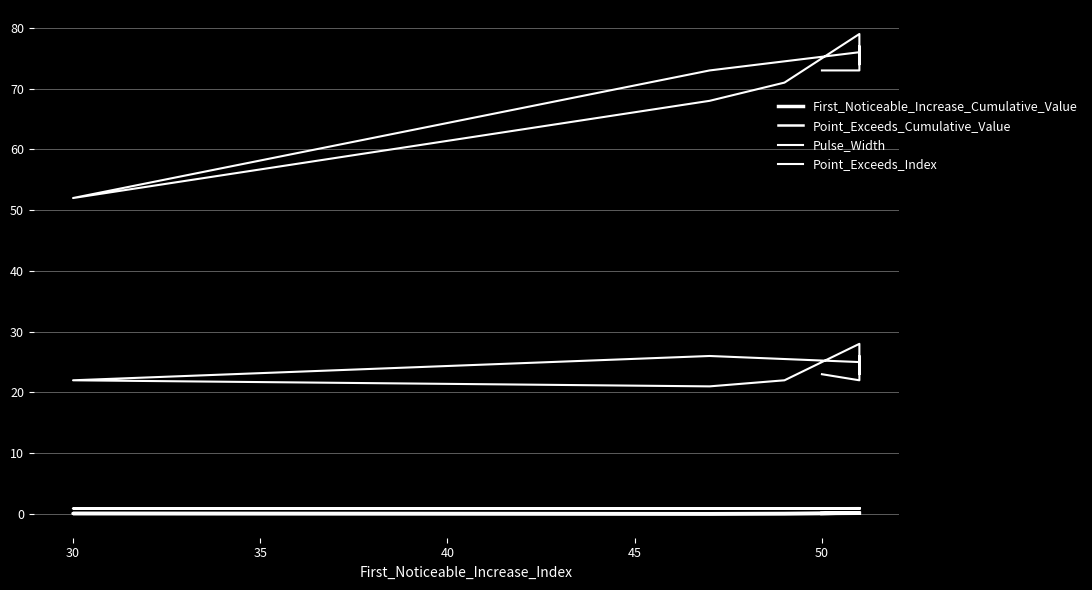

In First_Noticeable_Increase_Cumulative_Value, how many points are higher than both neighbors (excluding endpoints)?

2